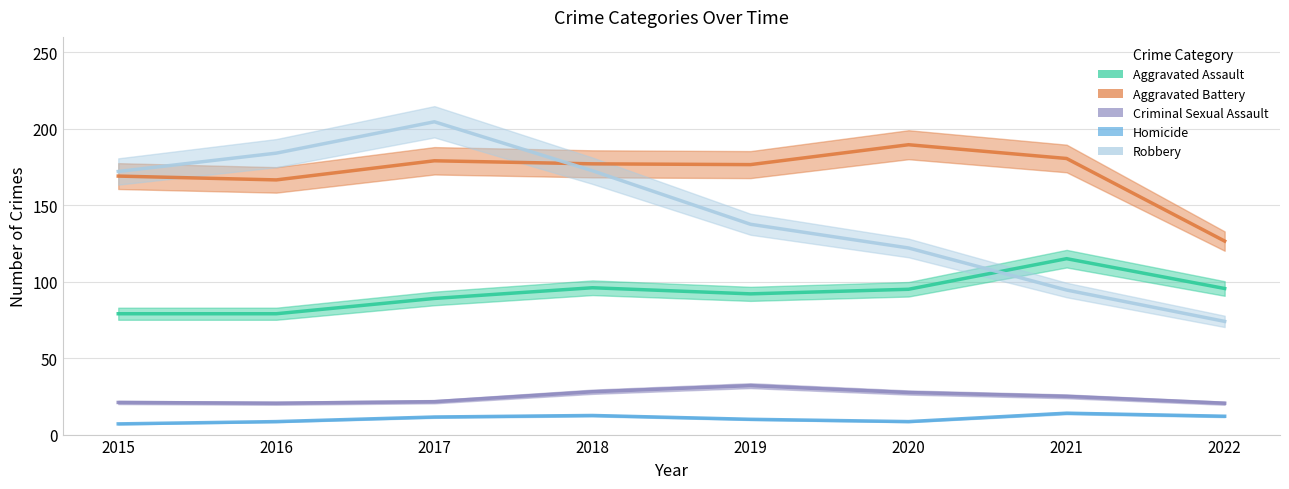

True or false: Homicide has more than 1 points higher than both neighbors.

True